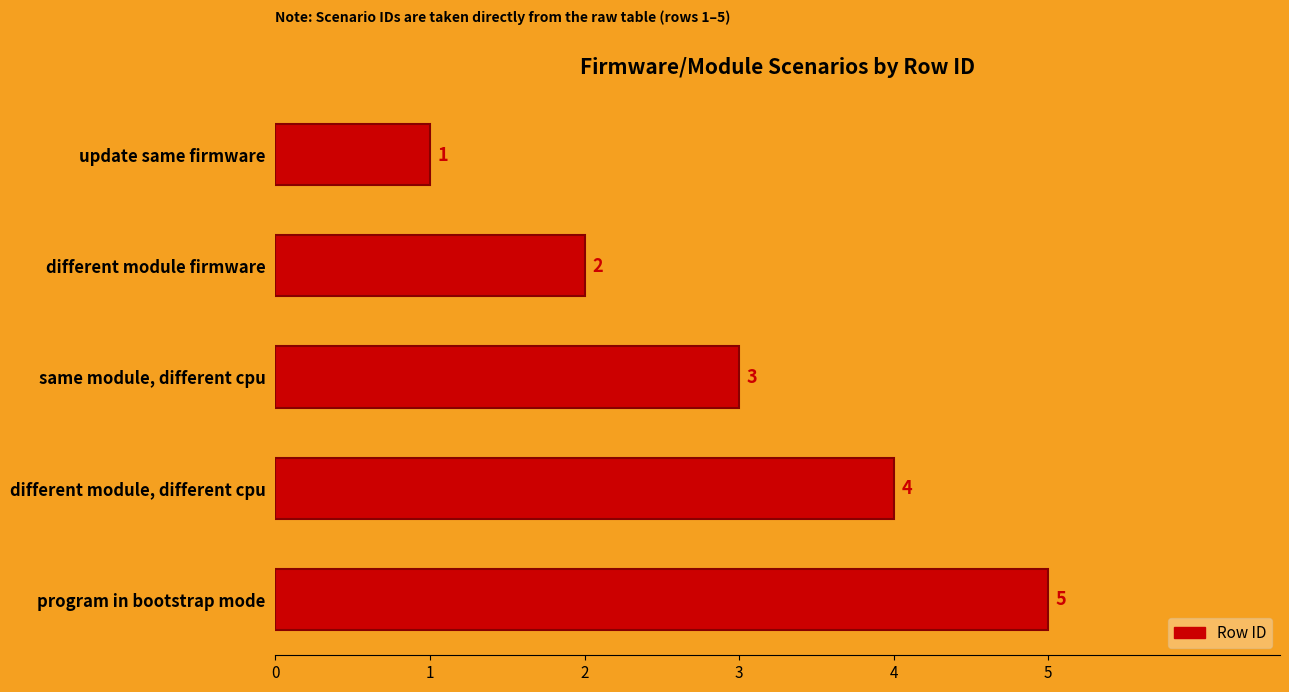

What is the average value?

3